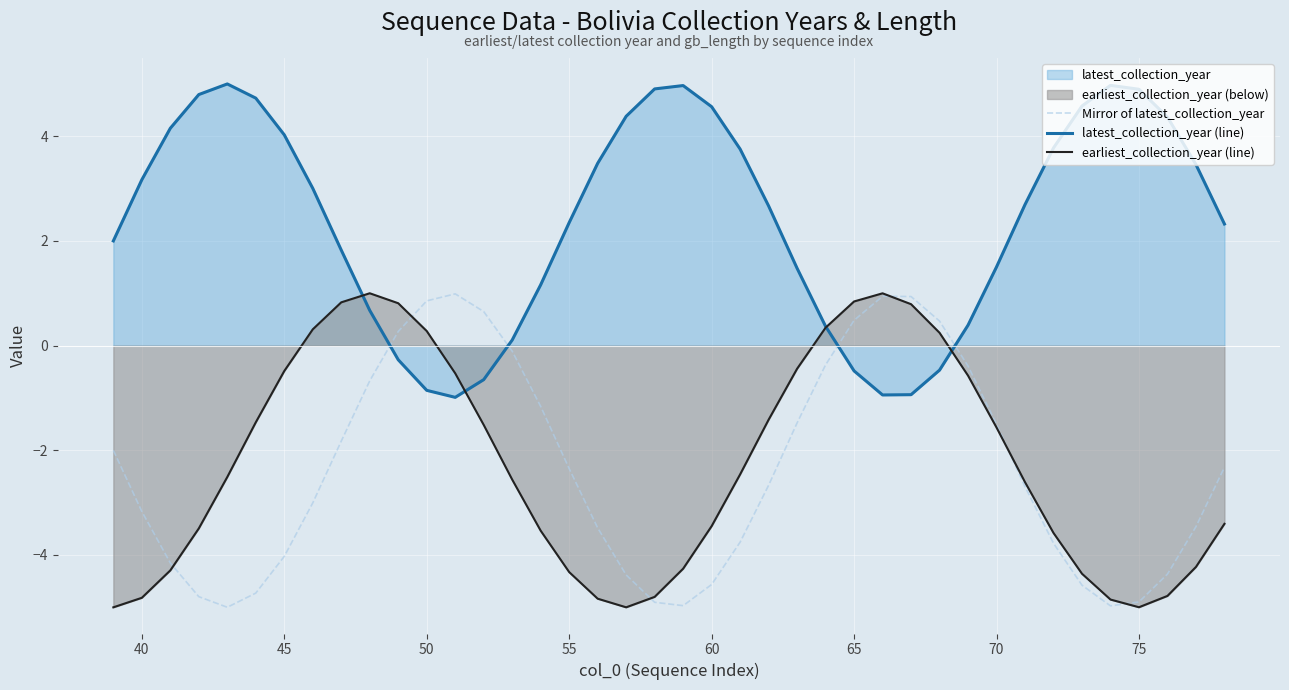

True or false: latest_collection_year (line) has more than 0 points higher than both neighbors.

True